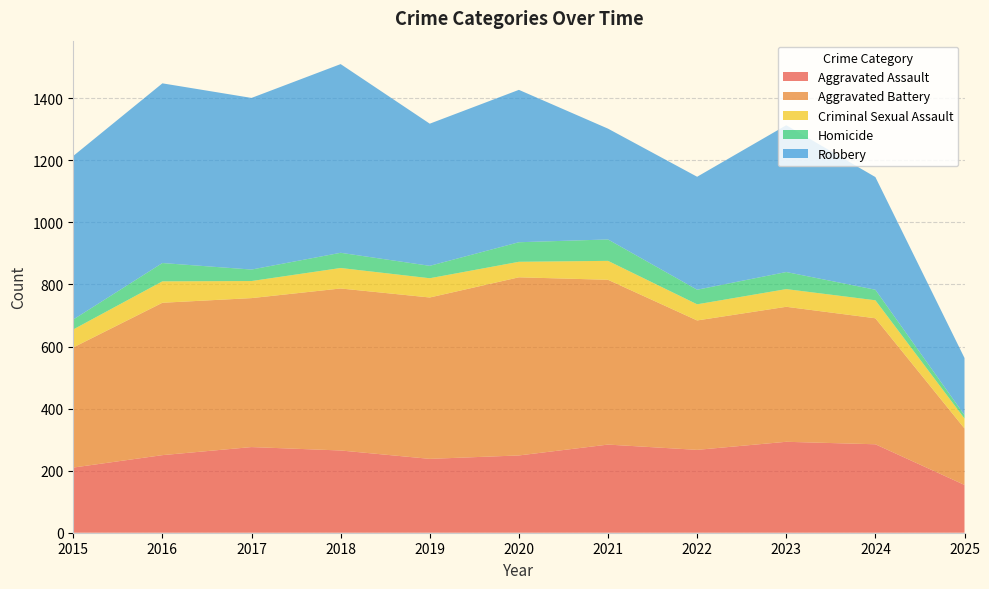

Reading left to right, list all the values displayed in this chart.

Aggravated Assault: 210	250	276	265	238	249	284	267	293	285	154
Aggravated Battery: 387	491	480	522	520	574	531	417	435	406	182
Criminal Sexual Assault: 58	69	55	66	62	50	61	52	57	58	32
Homicide: 32	59	37	49	40	63	69	47	55	34	11
Robbery: 527	579	553	608	458	491	357	364	473	363	184